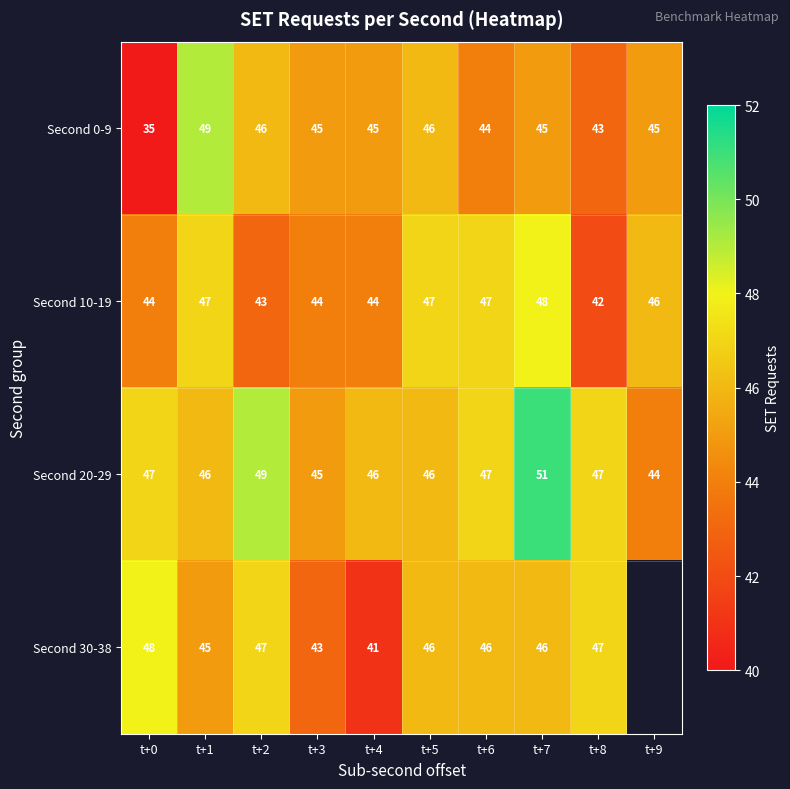

Which category has the lowest value across all series?

t+0